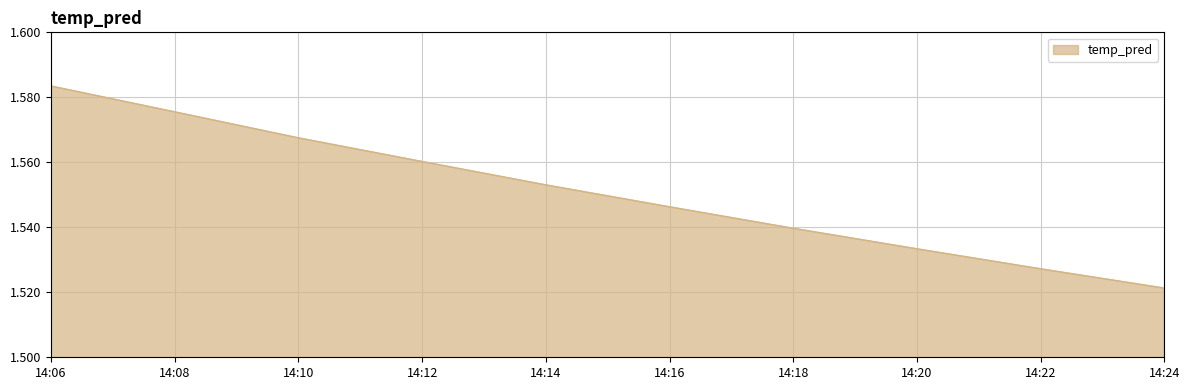

True or false: the data shows 2.1 at 14:14.

False